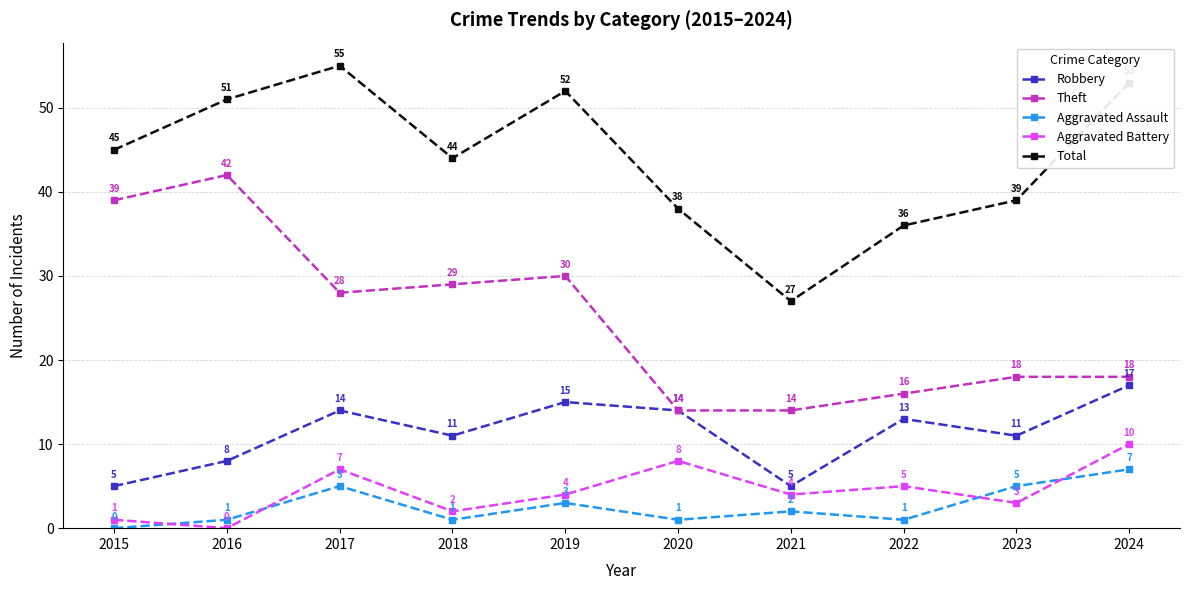

At which label does Aggravated Battery reach its minimum?

2016